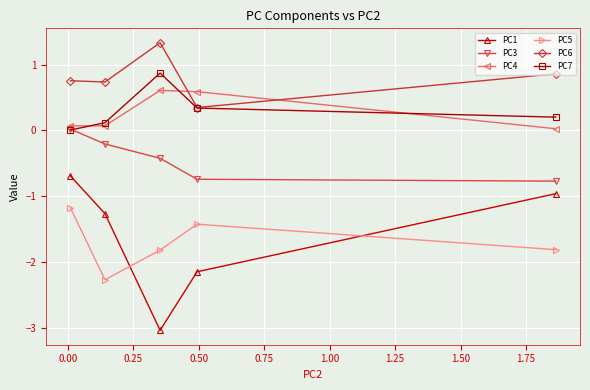

Which series has the largest range (max minus min)?

PC1